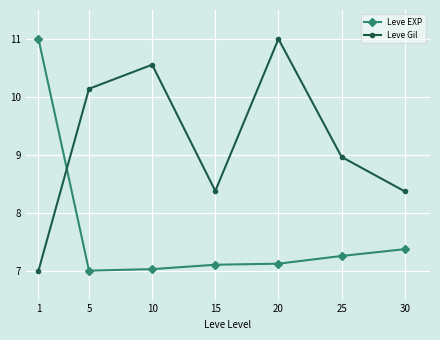

What is the total value across all series at 25?

16.2